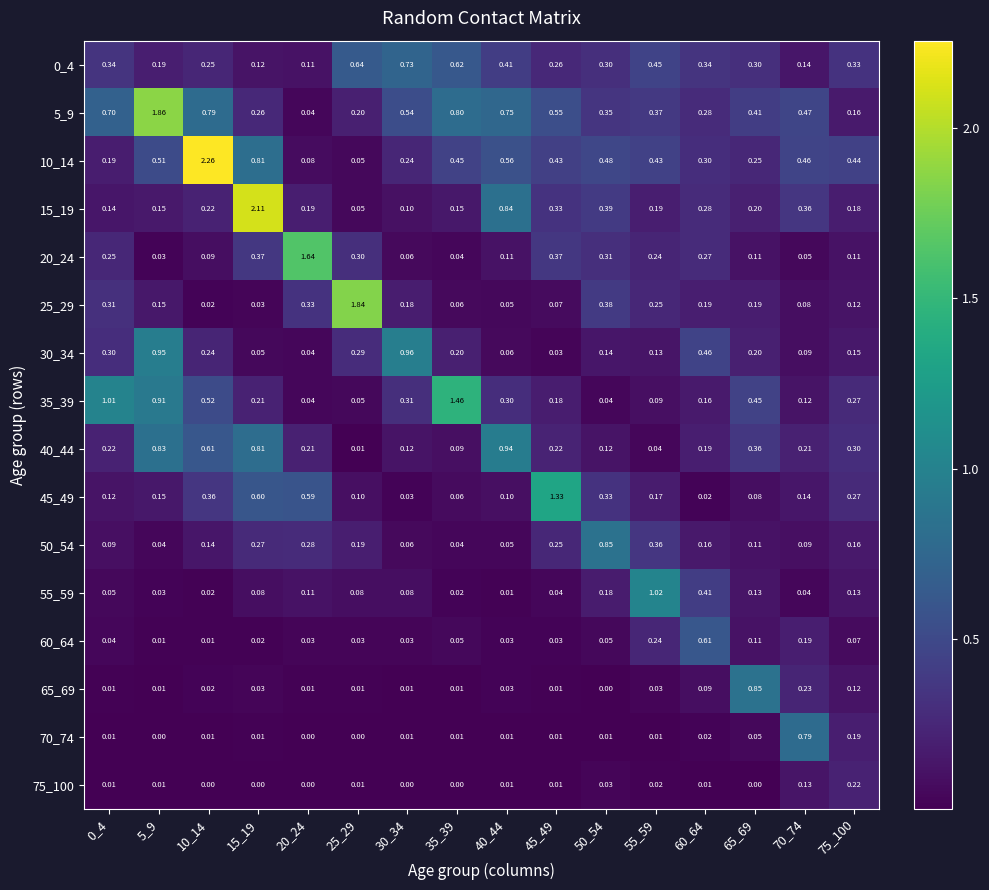

What is the total value across all series at 45_49?

4.1